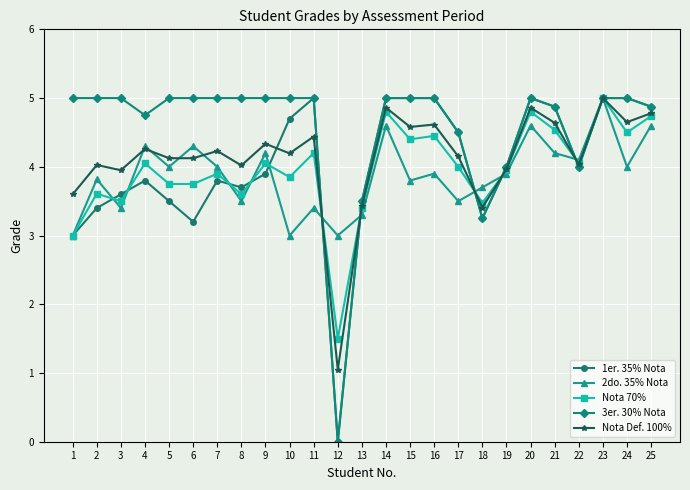

True or false: 2do. 35% Nota has more than 0 points higher than both neighbors.

True